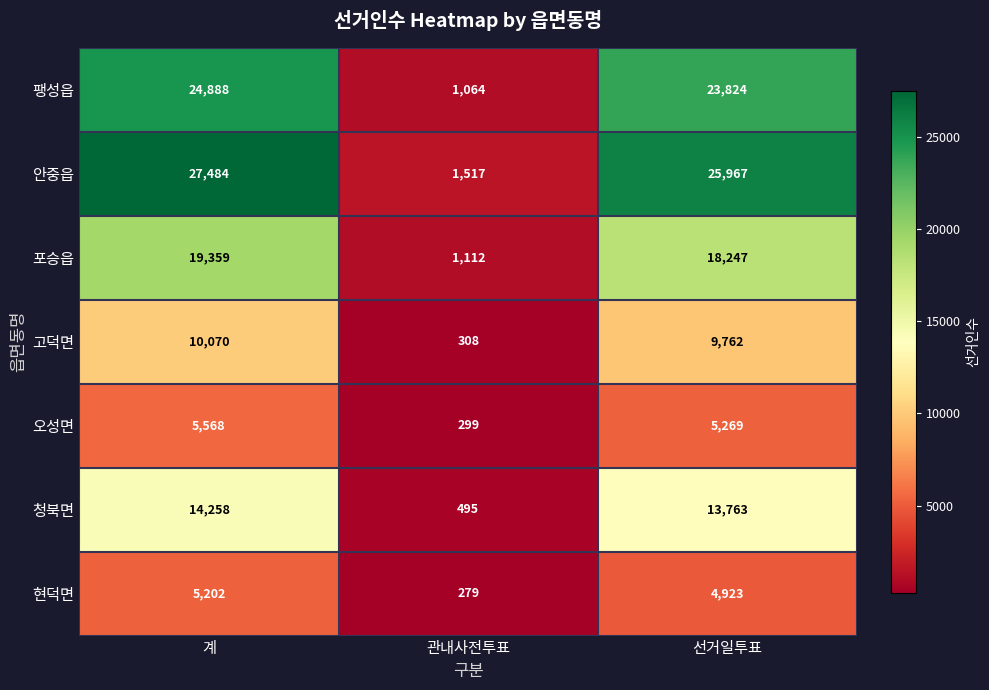

What is the difference between the maximum and minimum values in the 오성면 series?

5269